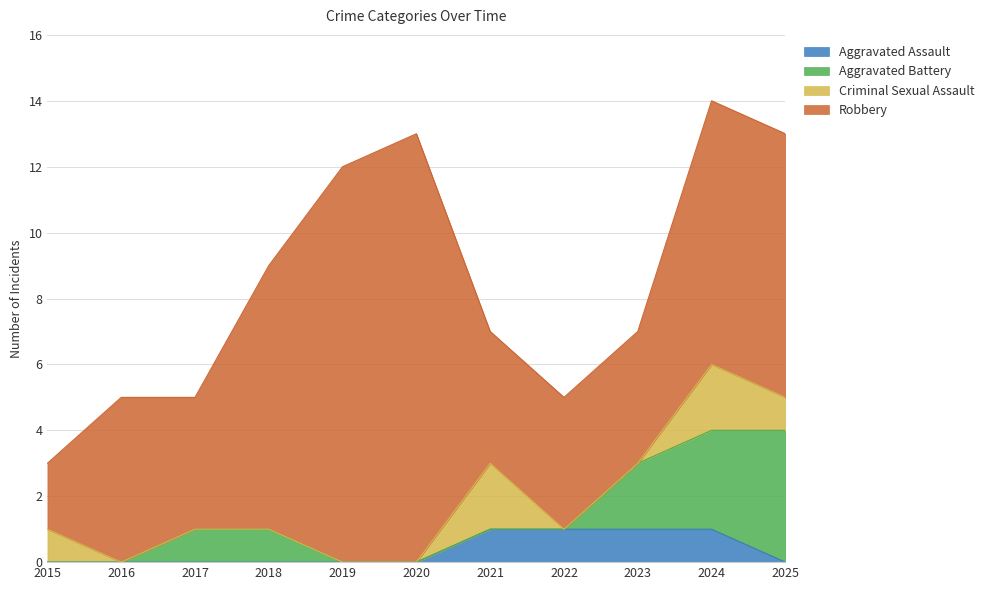

True or false: Robbery and Aggravated Assault cross at least once.

False